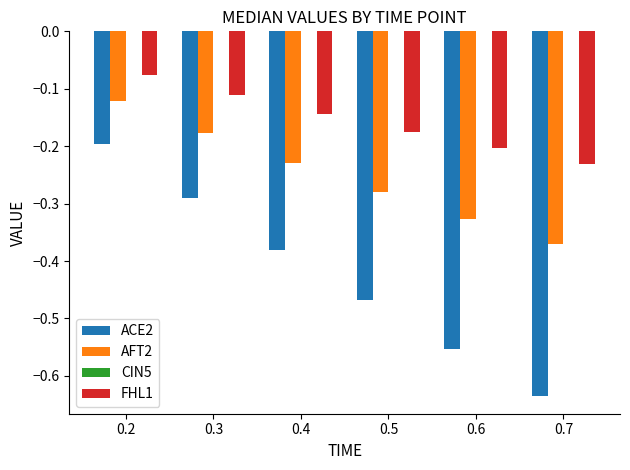

List the series in order of their overall mean, lowest first.

ACE2, AFT2, FHL1